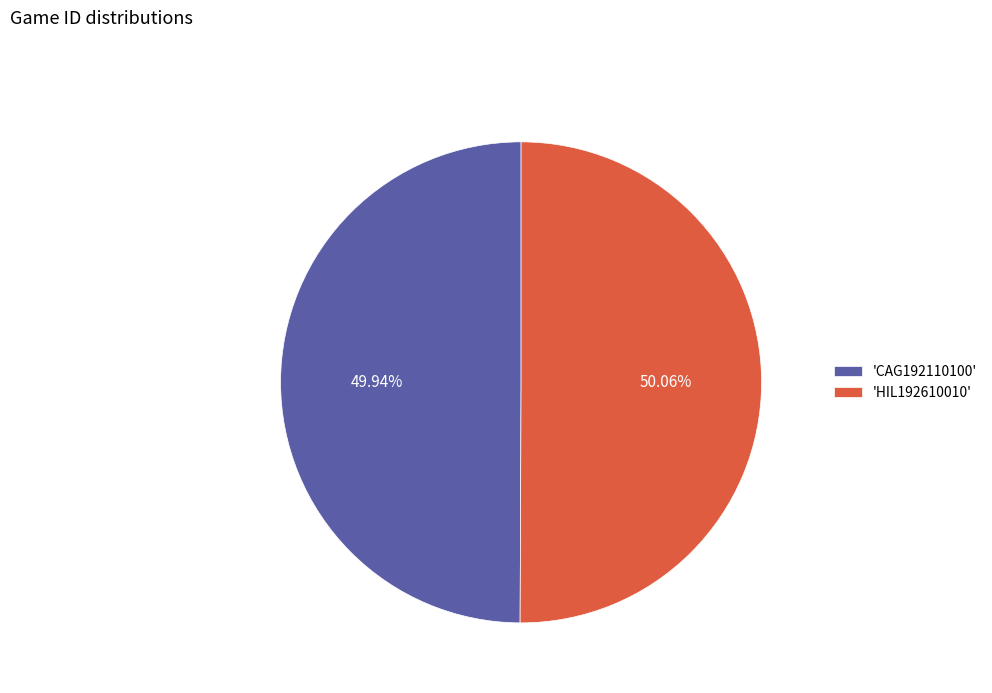

Approximately how many times larger is the value at 'CAG192110100' compared to 'HIL192610010'?

1.0